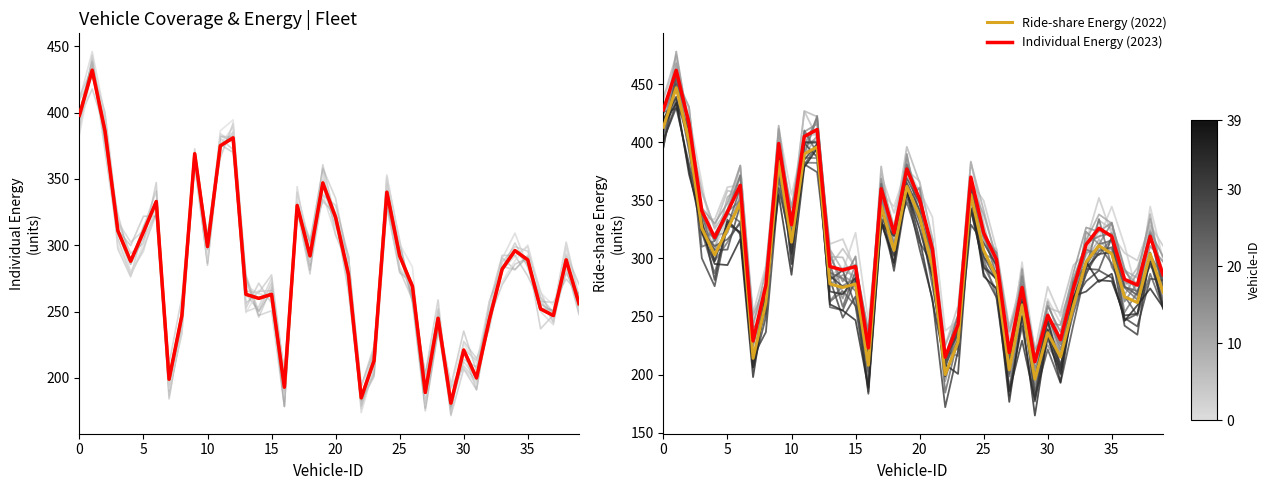

True or false: Individual Energy (2023) and Ride-share Energy (2022) cross at least once.

False